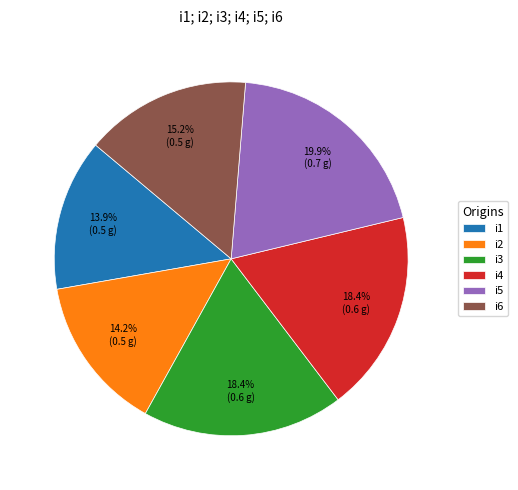

Is i3 the majority of the pie?

No